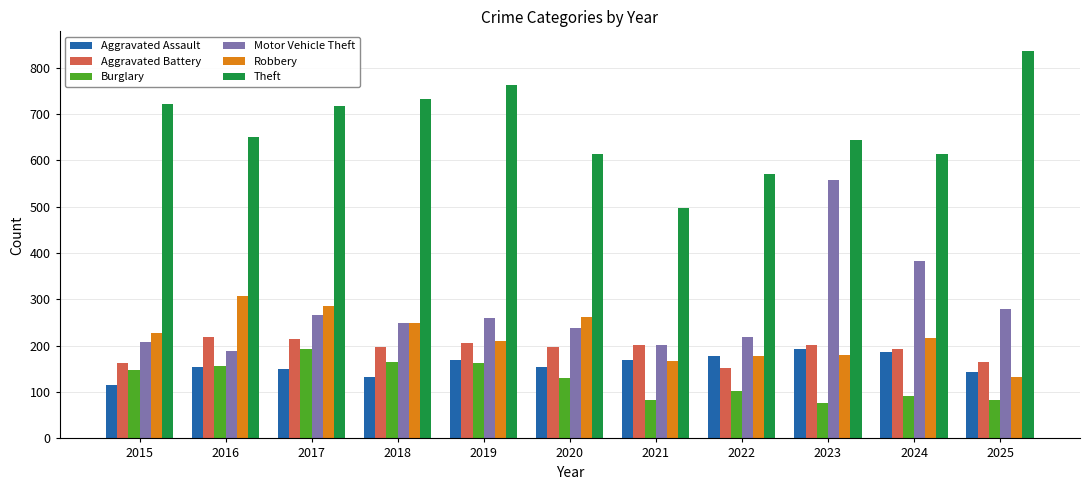

What is the value of the Burglary bar at the 8th from the left?

102